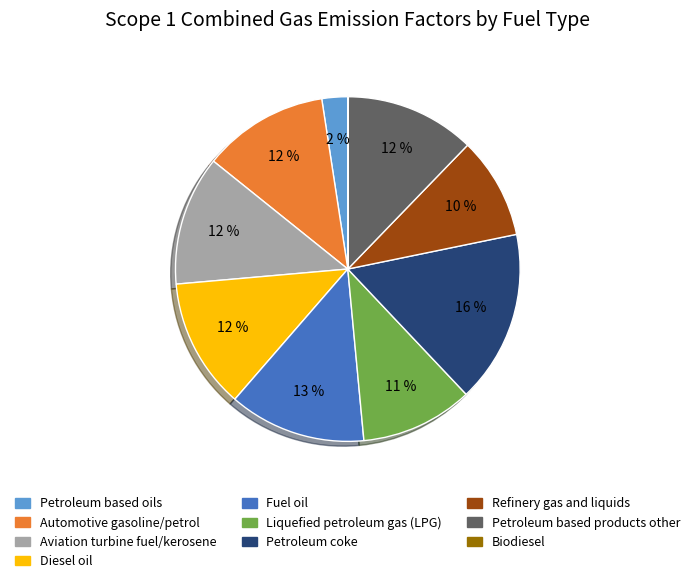

Which slice is the largest?

Petroleum coke